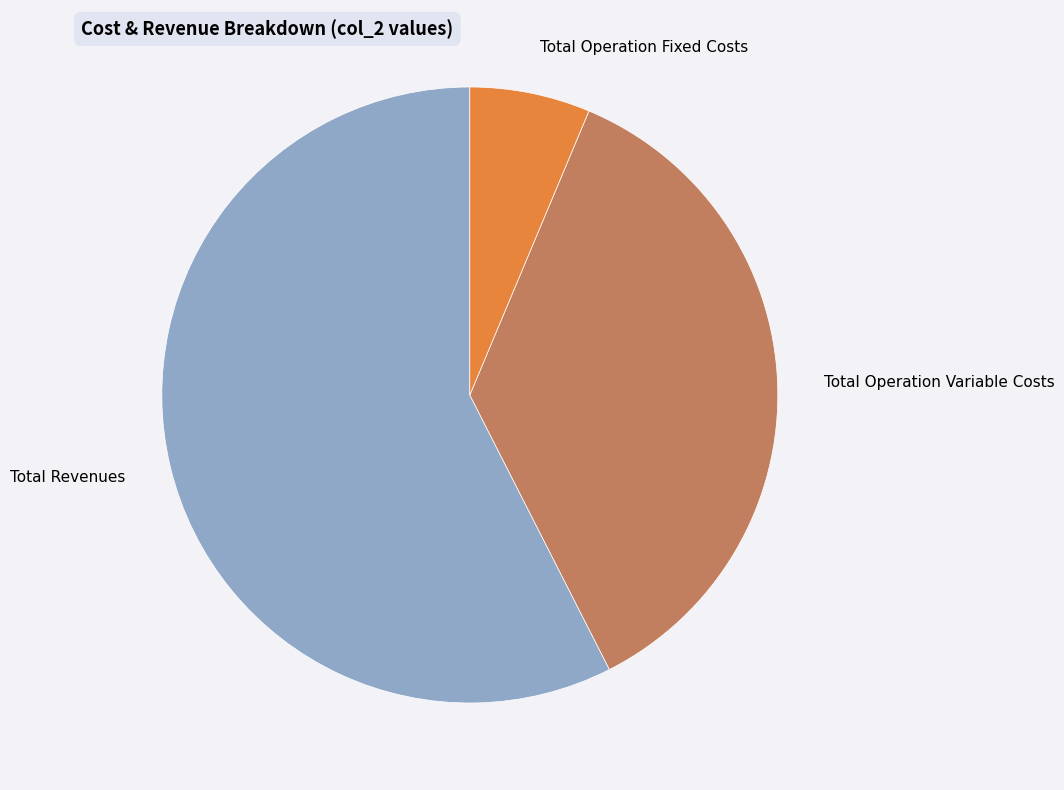

True or false: Total Operation Fixed Costs accounts for 6% of the total.

True